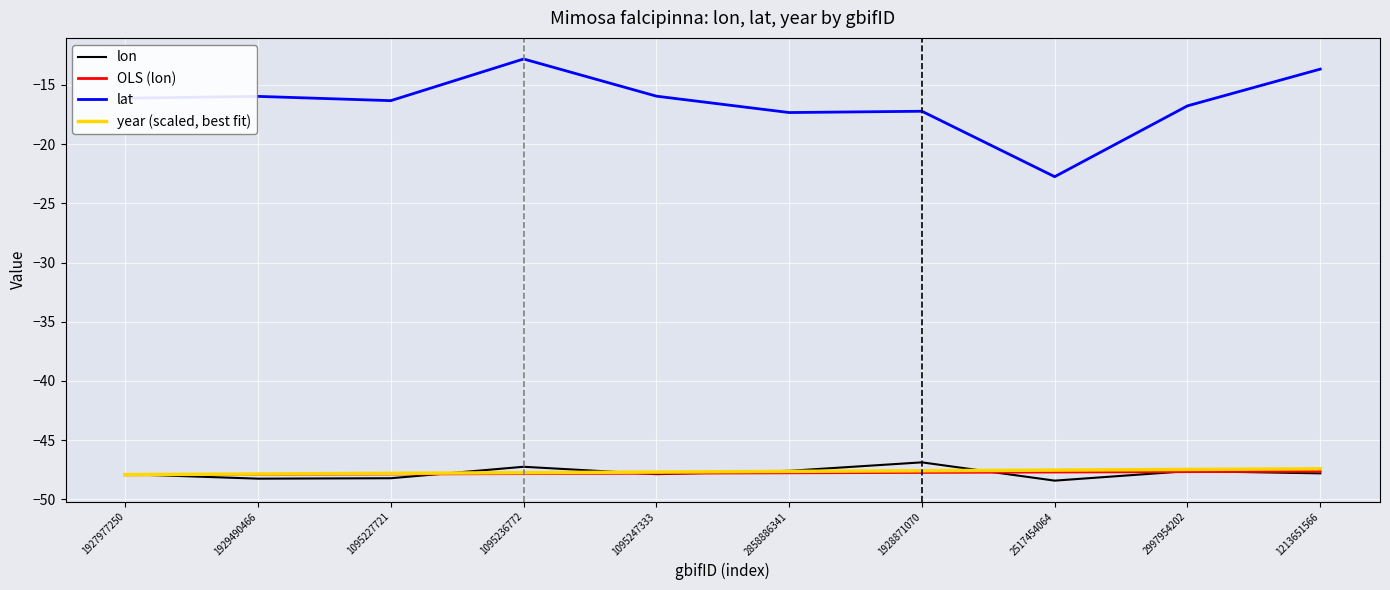

The year (scaled, best fit) series shows -24.0 at 2517454064. True or false?

False